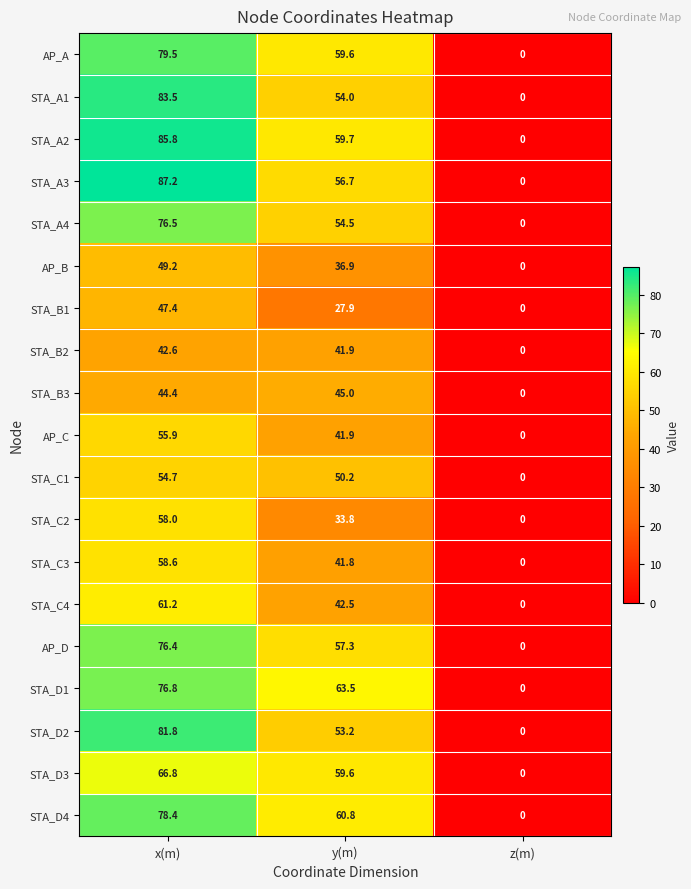

Between x(m) and z(m), which series saw the biggest shift?

STA_A3